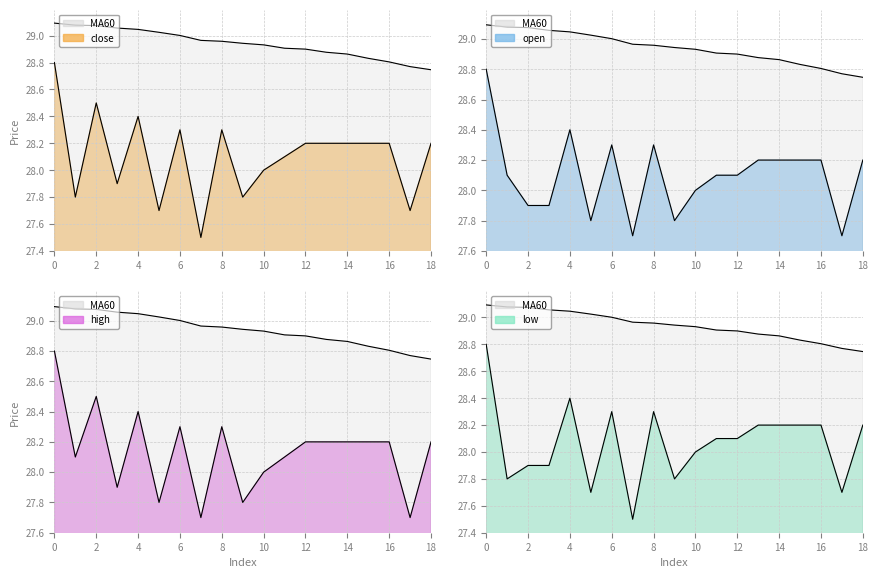

What value does the high series have at 17?

27.7